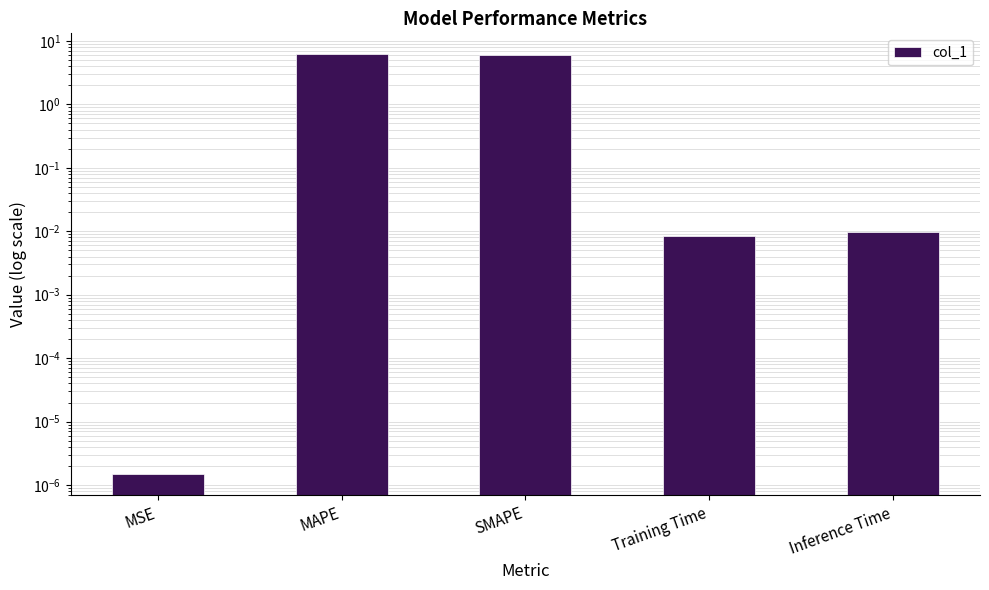

What is the label of the 4th bar from the left?

Training Time